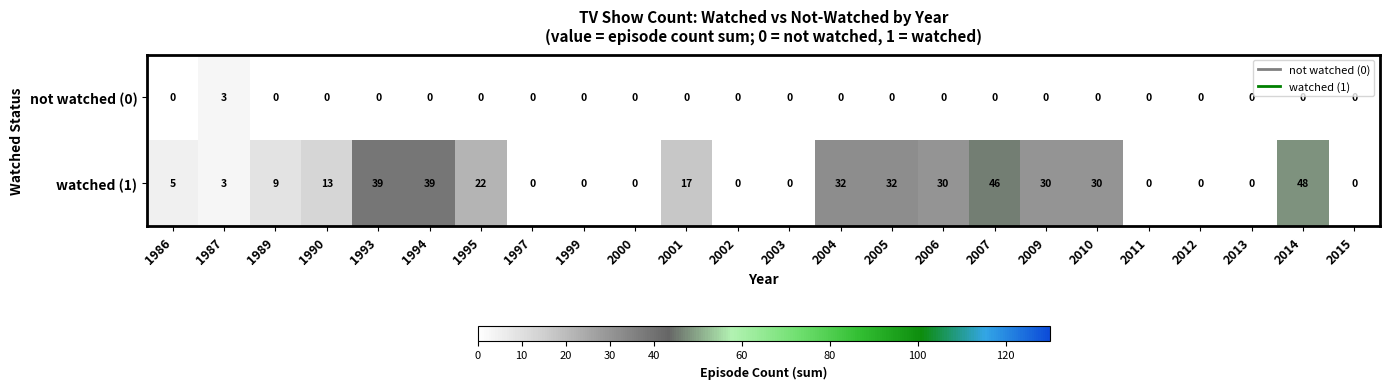

How many not watched (0) values are between 0 and 1?

23